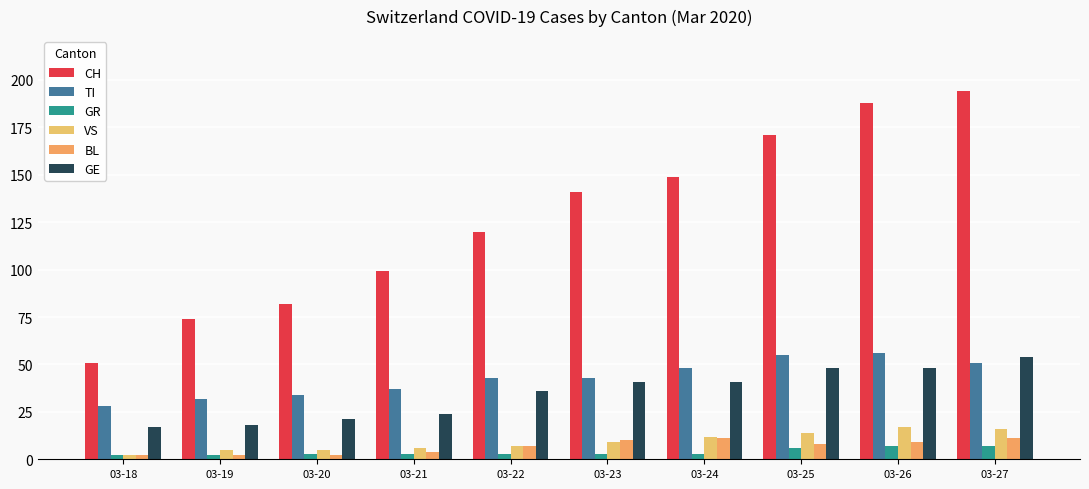

What is the minimum value for VS?

2